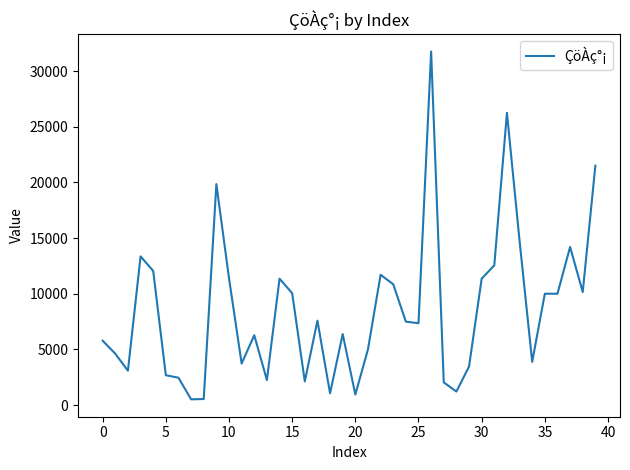

Reading left to right, what are all the values shown in this chart?

5780	4610	3085	13350	12050	2680	2455	514	543	19850	11400	3730	6270	2245	11350	10050	2125	7580	1055	6380	942	5000	11700	10850	7490	7350	31750	2035	1215	3455	11350	12550	26250	14750	3880	10000	10000	14200	10150	21500